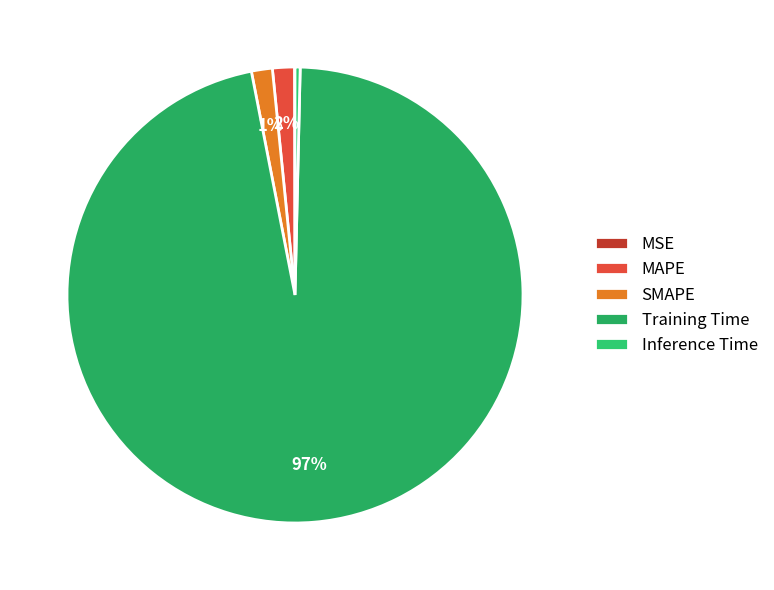

What percentage do Inference Time and MSE together represent?

0.4%